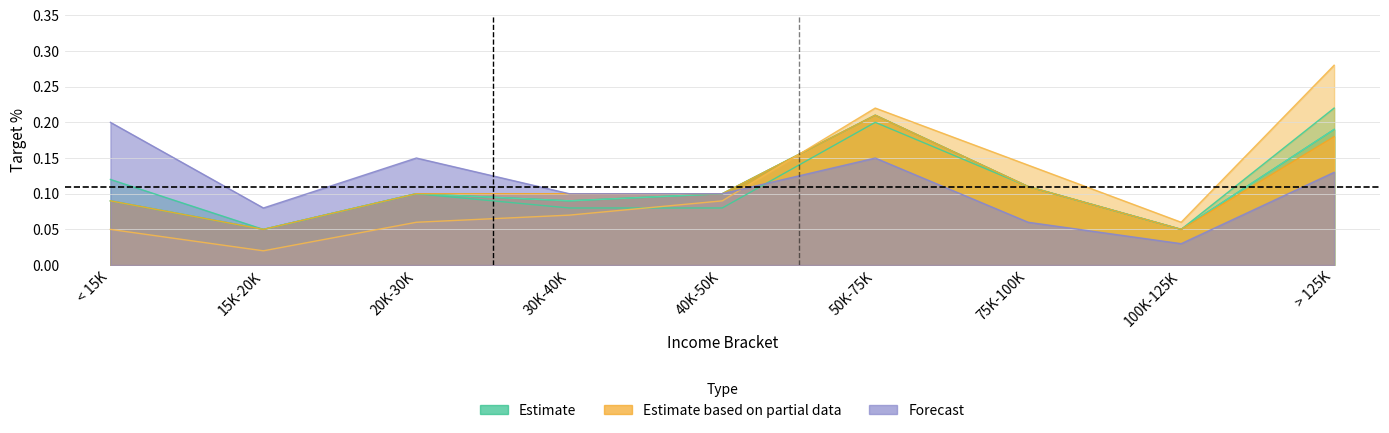

What is the label of the 9th point from the right?

< 15K